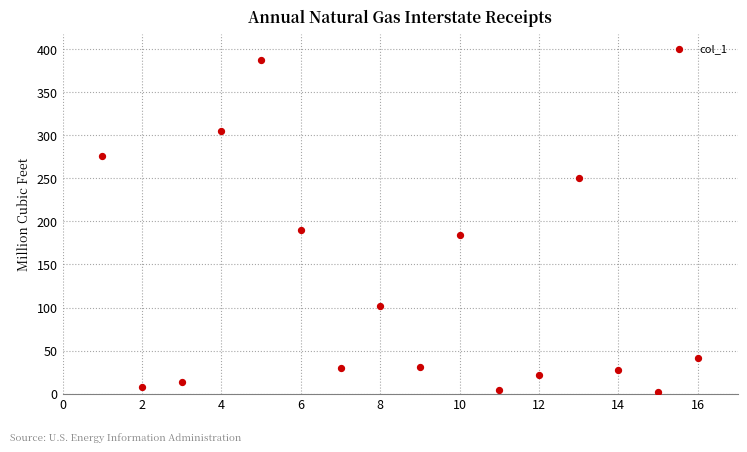

What Y value in the scatter plot is closest to 194?

189.7